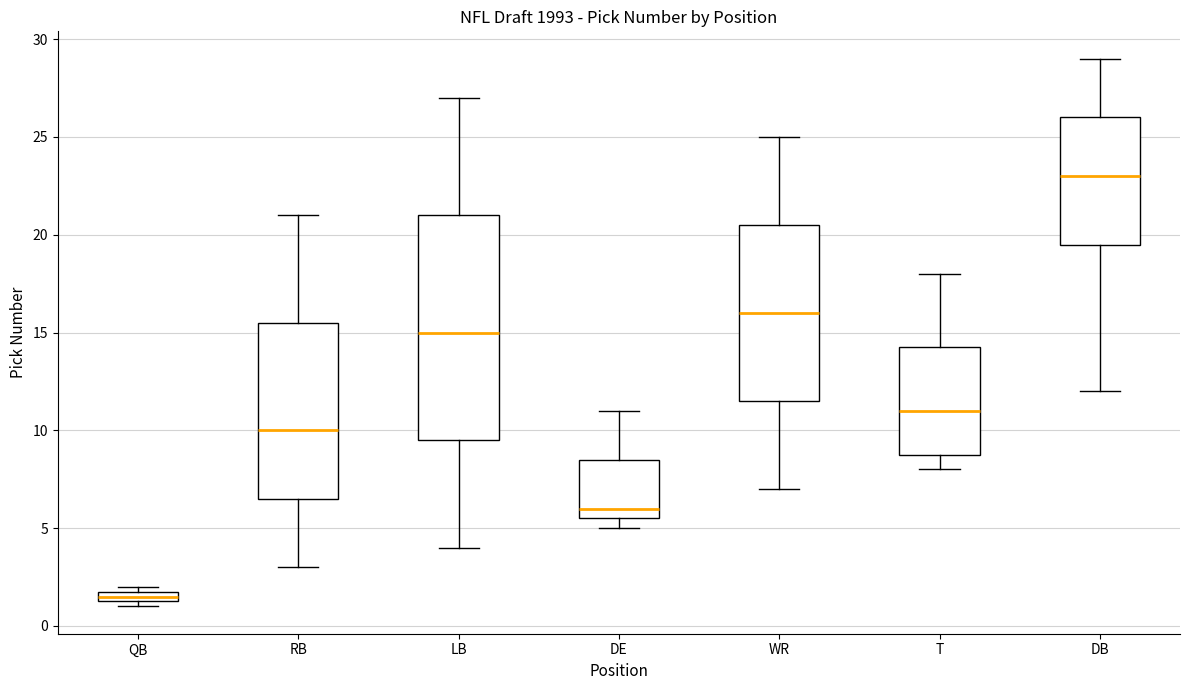

Where does the upper whisker of the box for T end on the y-axis? The values are not printed on the chart, so give them approximately, as read against the axis.

18.0